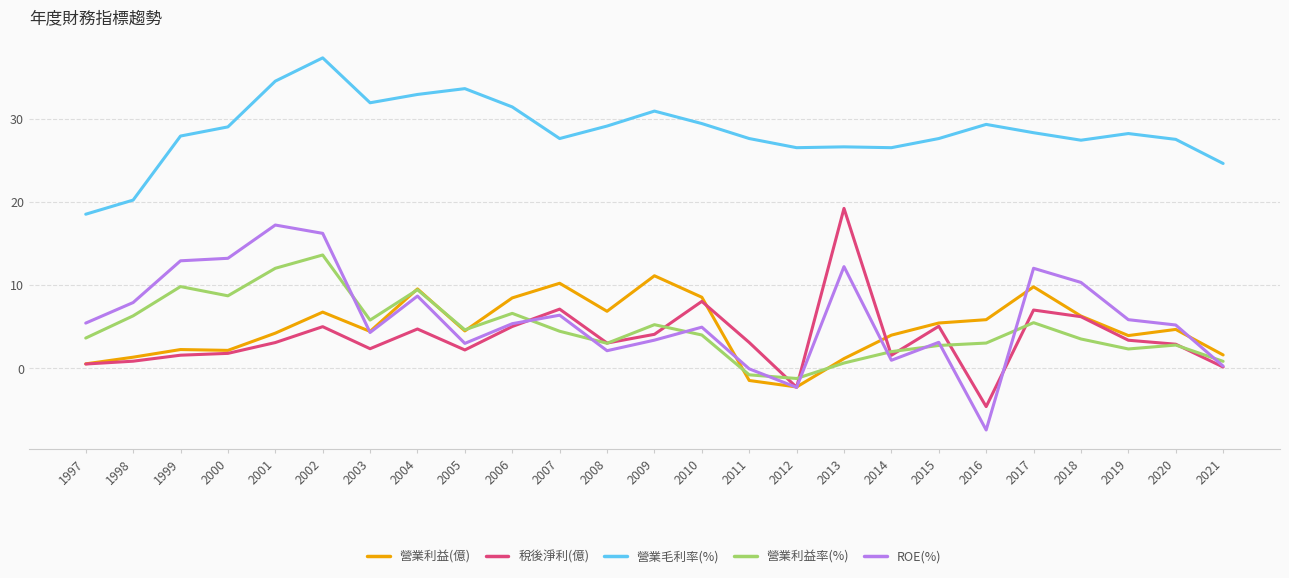

The 營業利益(億) series shows 5.4 at 2015. True or false?

True